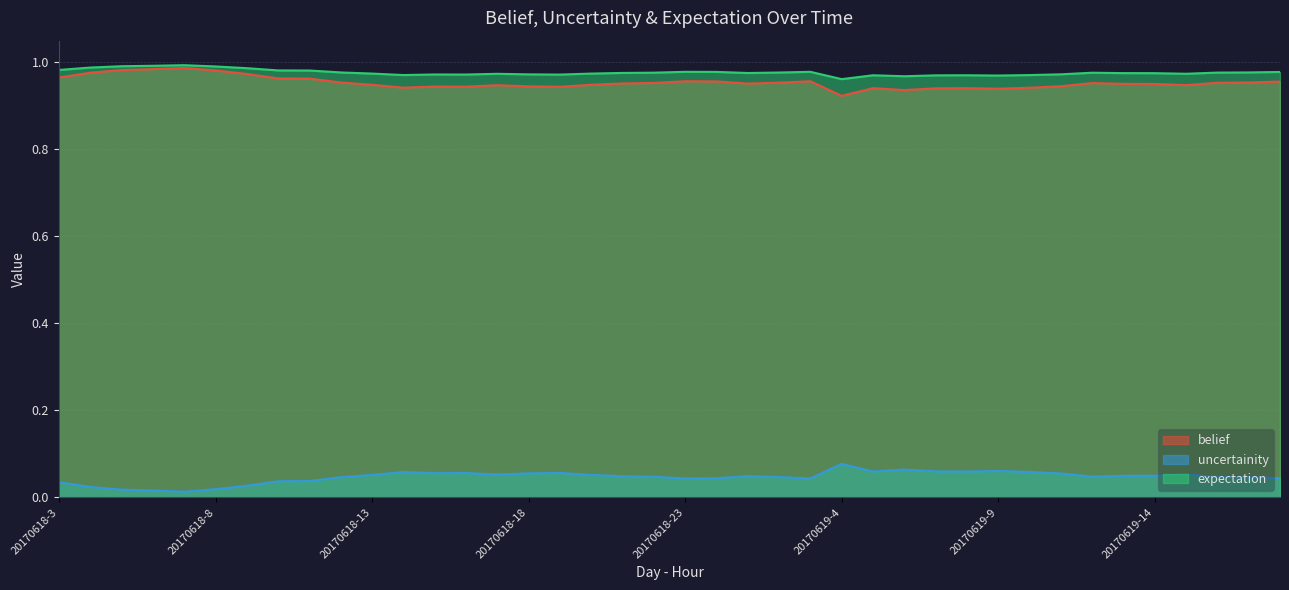

Rank the series at 20170618-10 from lowest to highest value.

uncertainity, belief, expectation